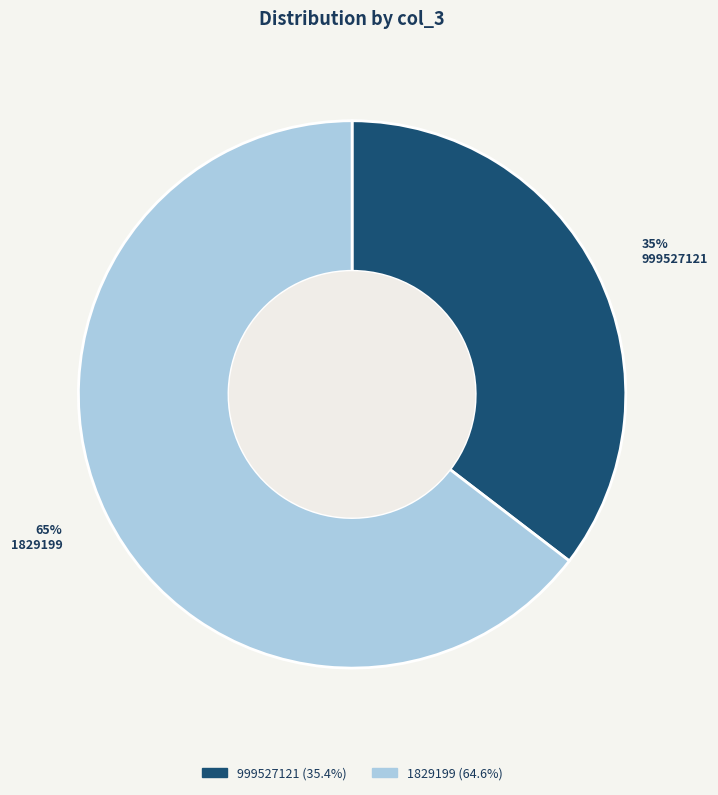

Approximately how many times larger is the value at 999527121 compared to 1829199?

0.5